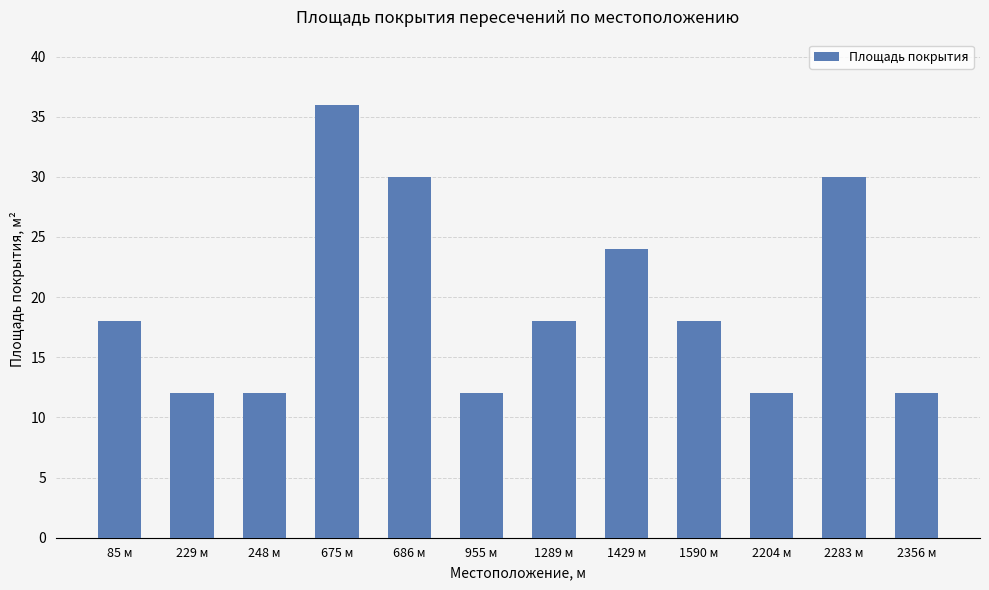

Are the bars grouped side by side (vs. stacked)?

No